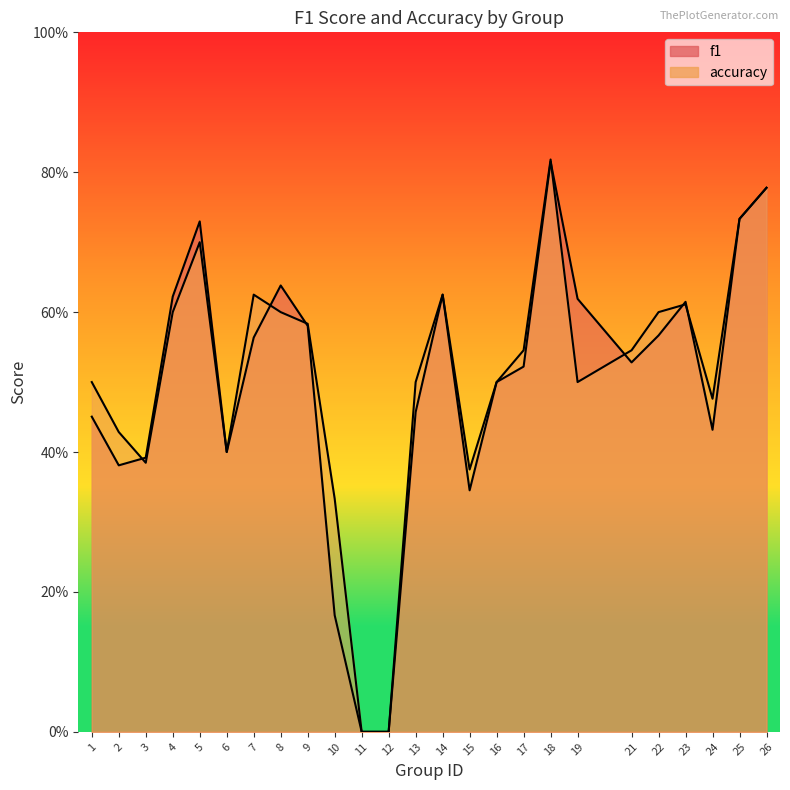

Is the value of accuracy at 10 greater than the value of f1 at 21?

No